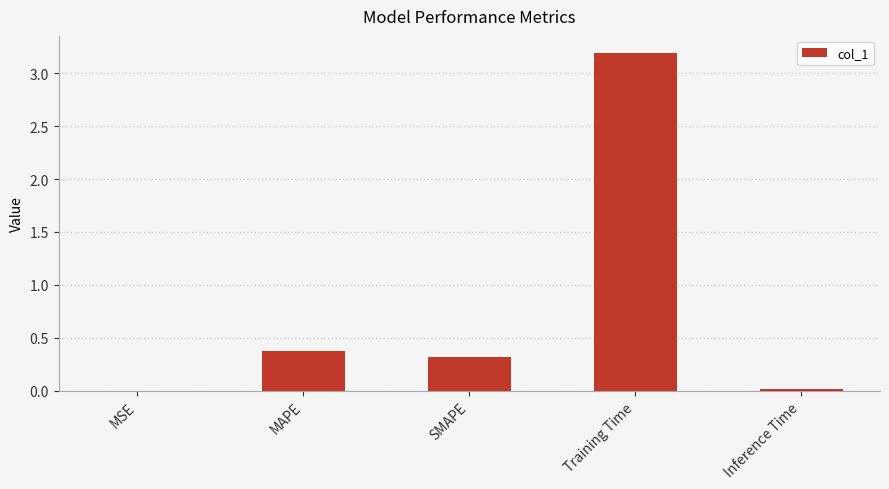

The value at Training Time is 1.7. True or false?

False